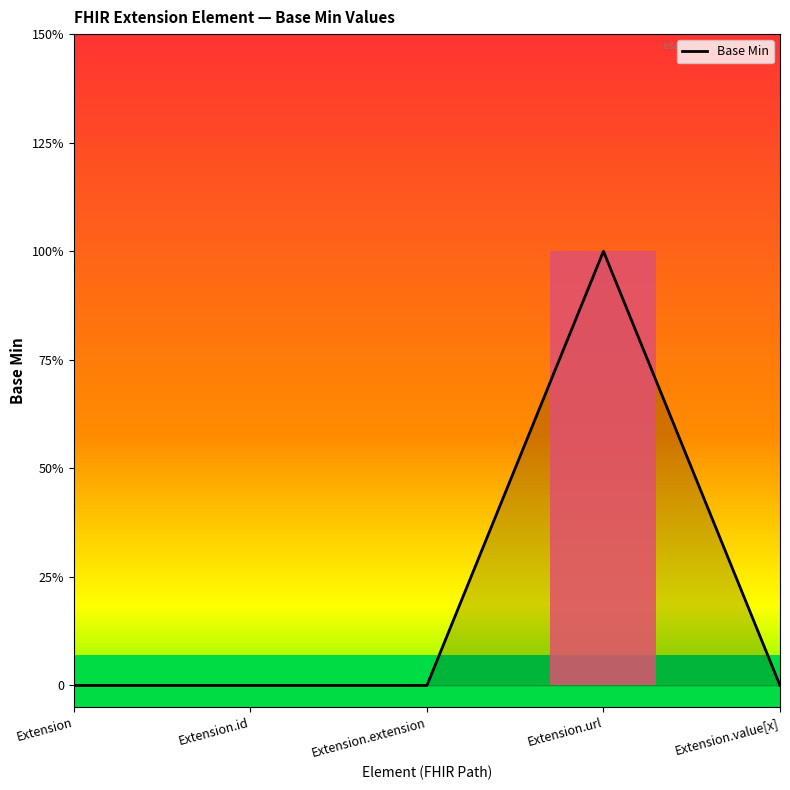

What is the difference between the maximum and minimum values?

1